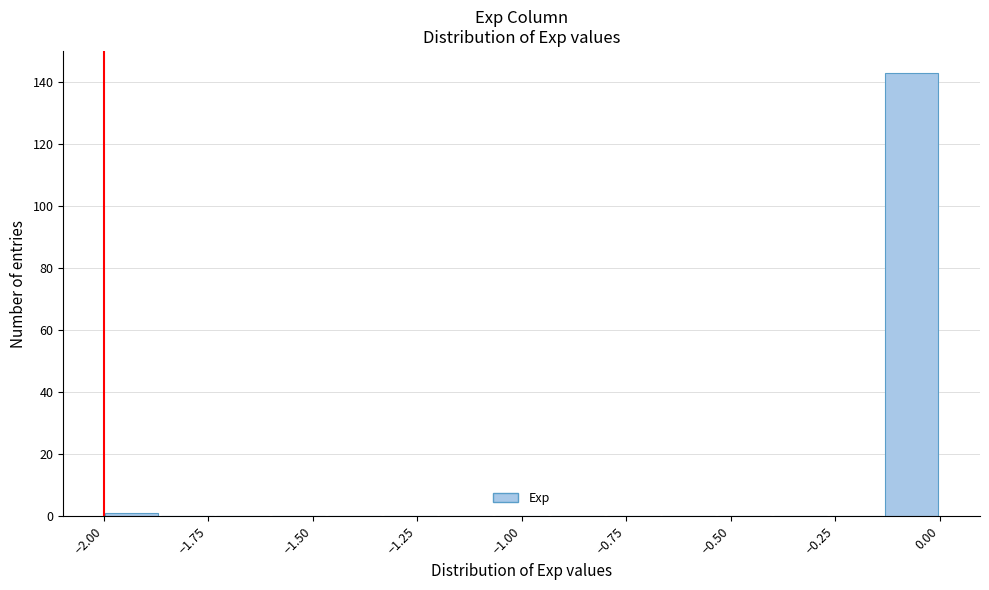

Around what value on the x-axis is the tallest bar? Give the approximate position of its centre, as read against the axis.

-0.05